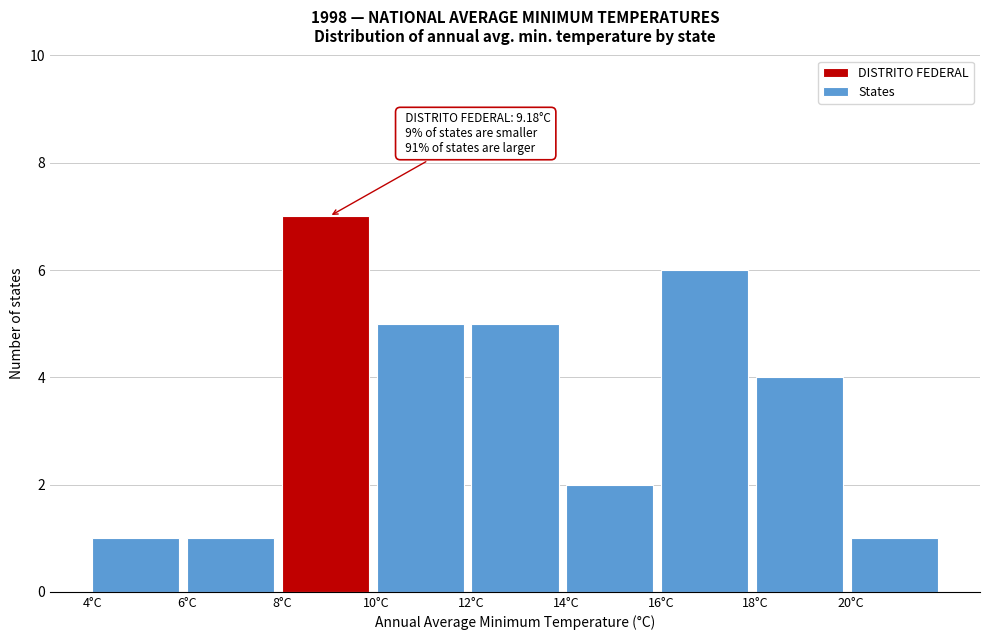

Over which range of the x-axis is the bar tallest?

8 to 10